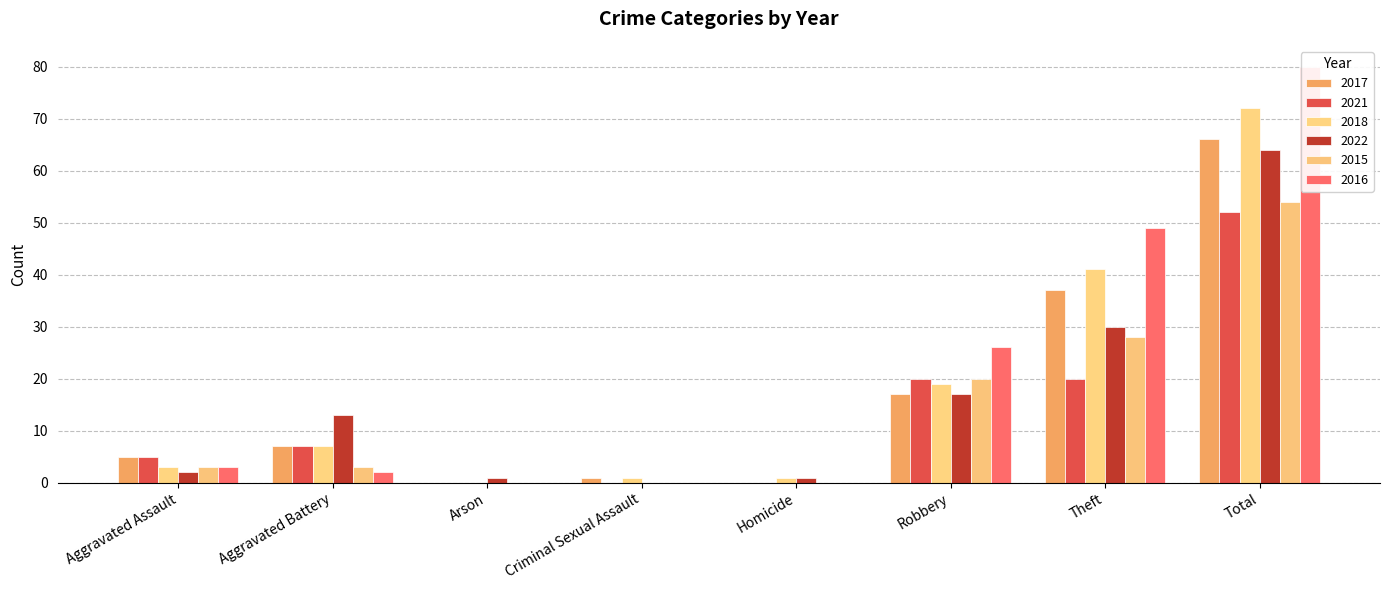

What is the total value across all series at Theft?

205